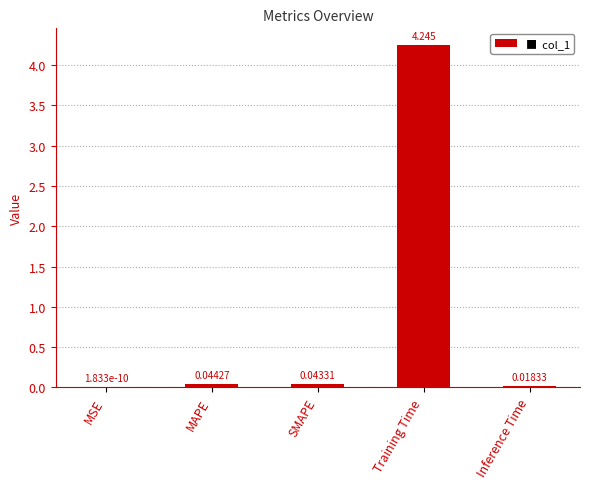

At which category does the chart reach its peak across all series?

Training Time